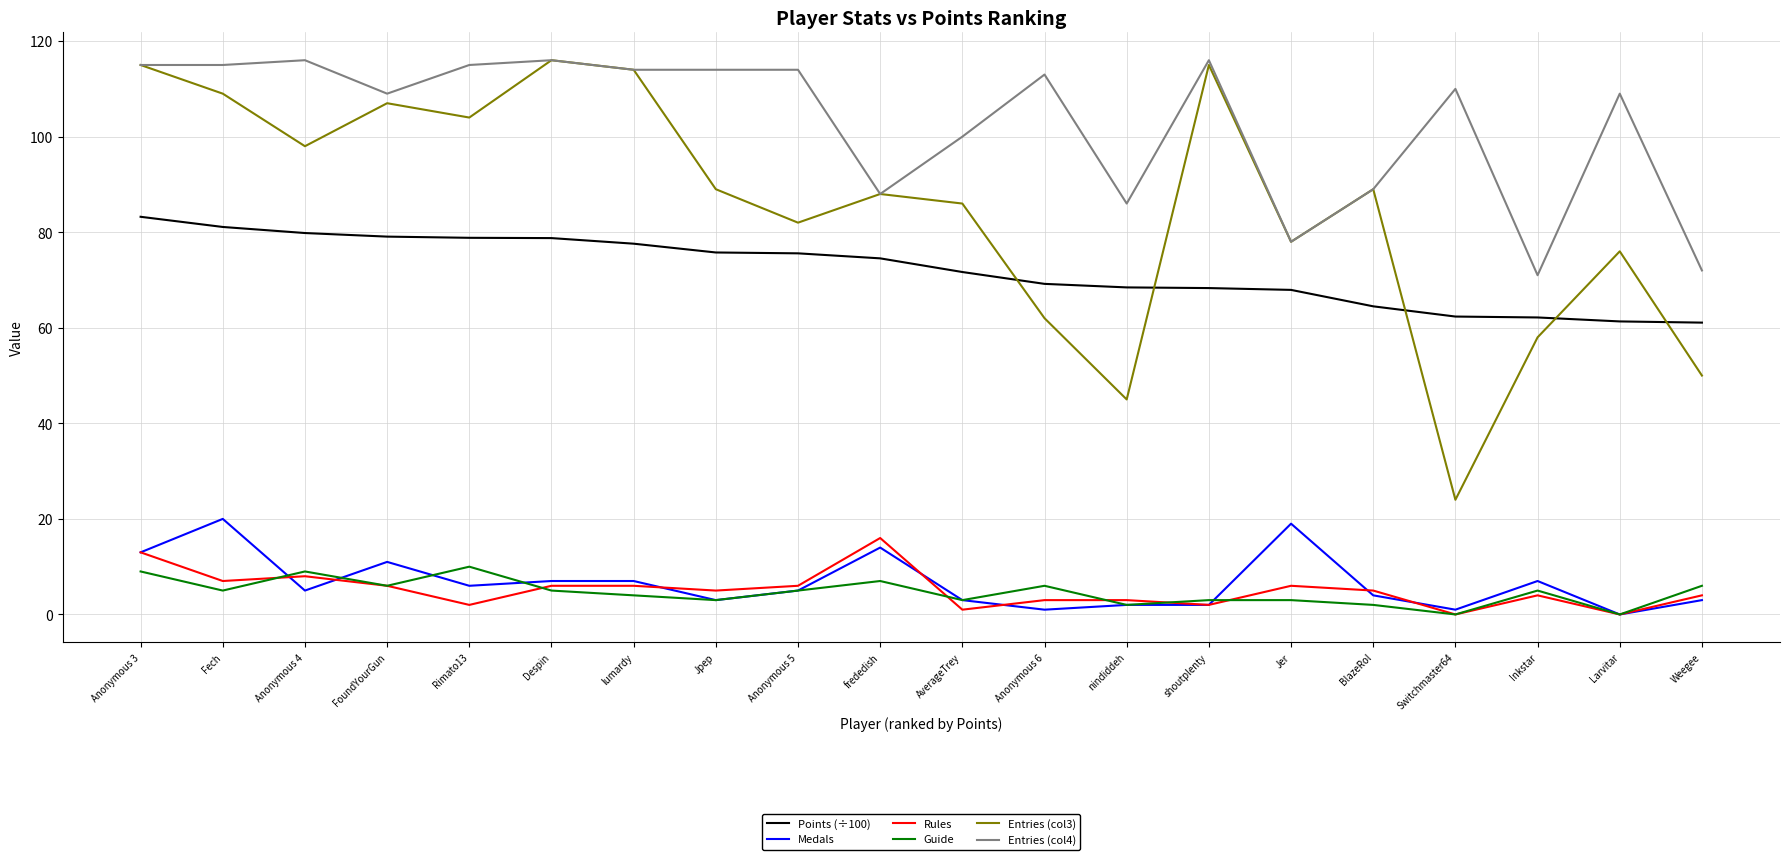

What position from the left is FoundYourGun?

4